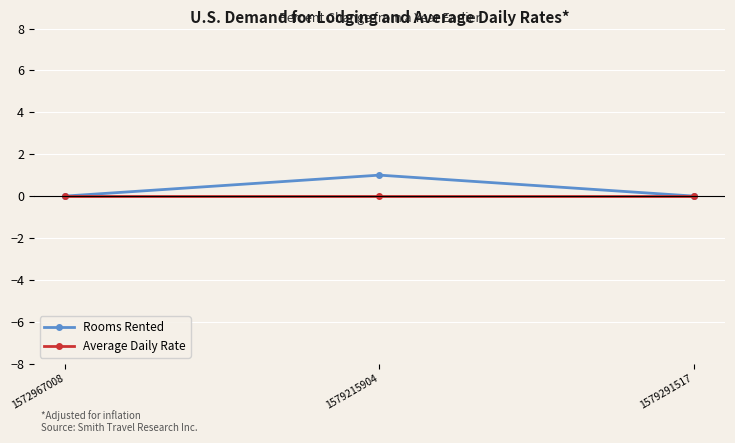

At which category is the sum across all series the highest?

1579215904